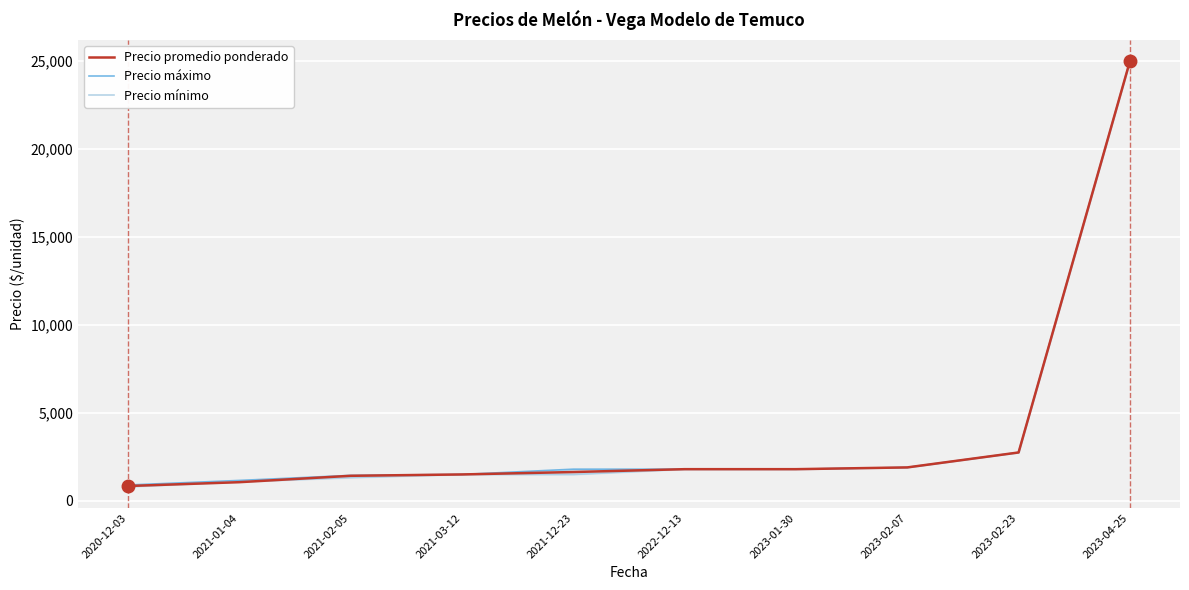

True or false: Precio máximo has more than 2 interior local peaks.

False